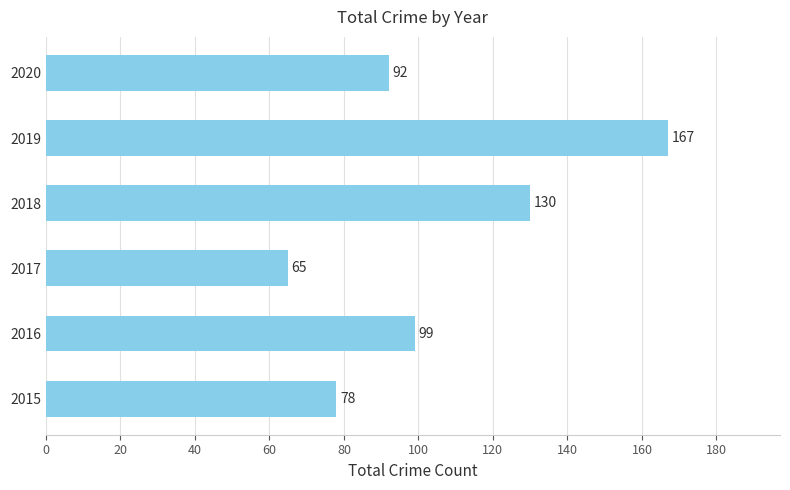

Where is the data nearest to the value 116?

2018